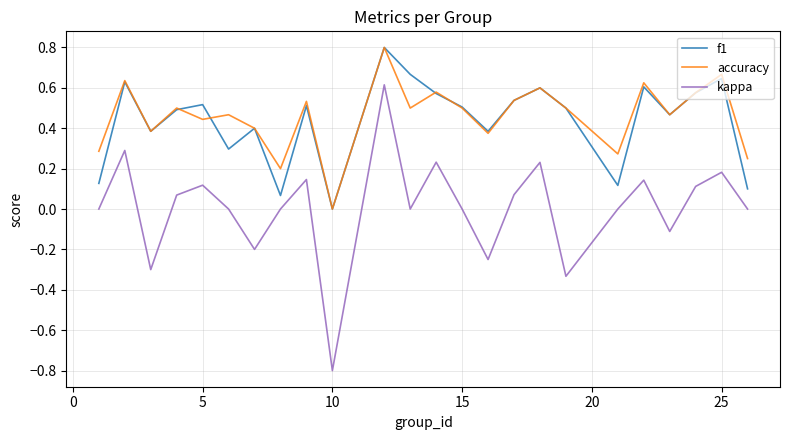

What is the minimum value shown in the chart?

-0.8